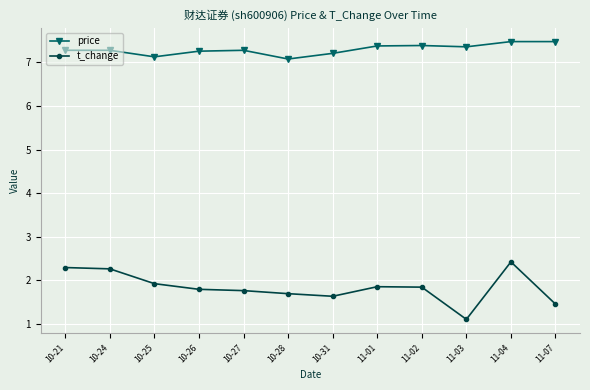

How many categories are shown in the chart?

12